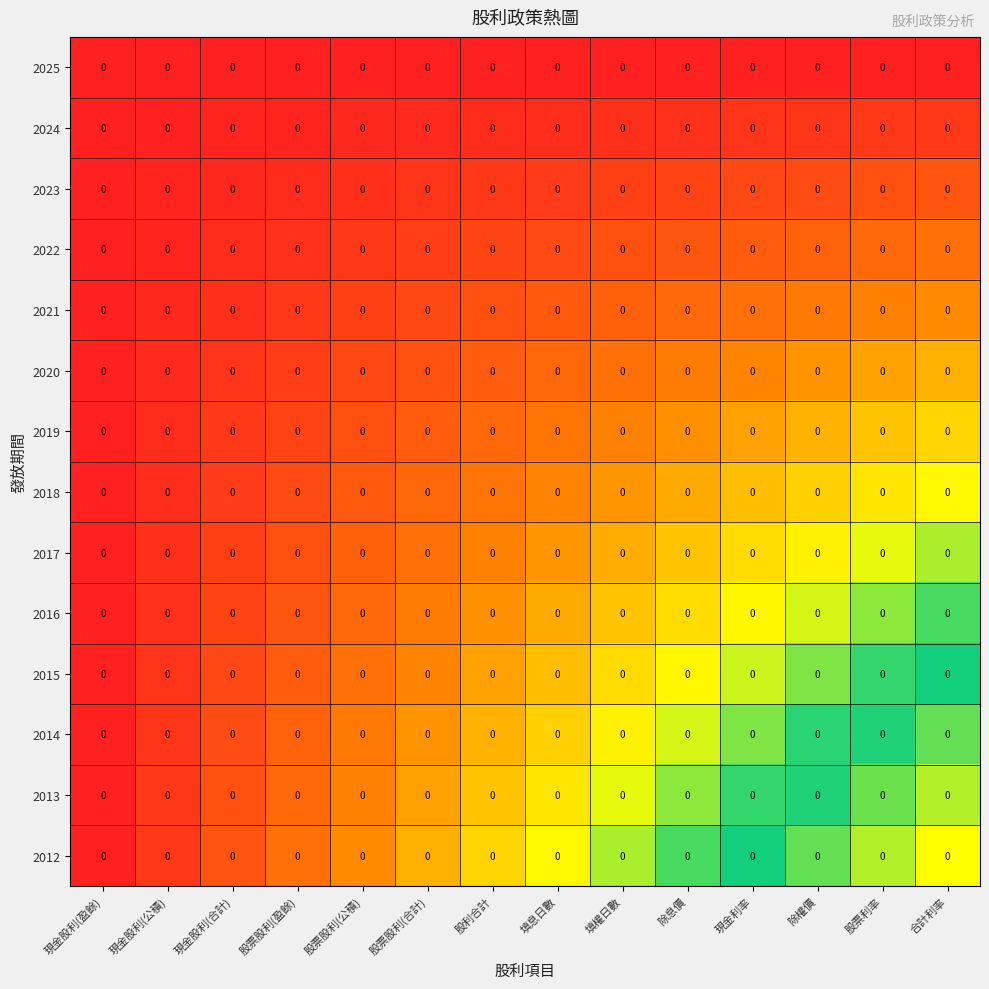

Which series has the largest total across all categories?

2012